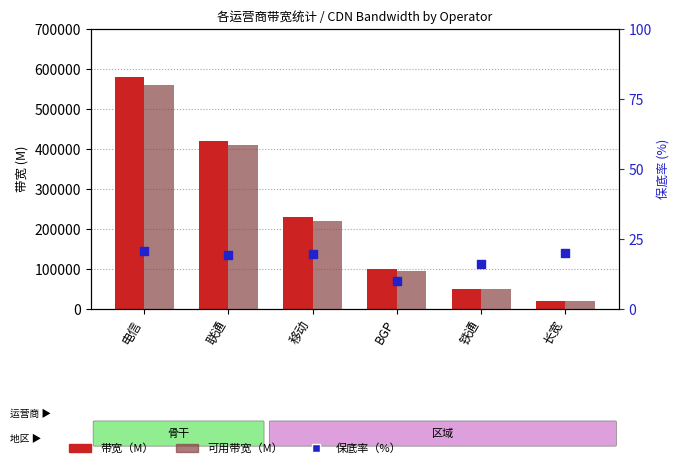

At which category is the sum across all series the highest?

电信